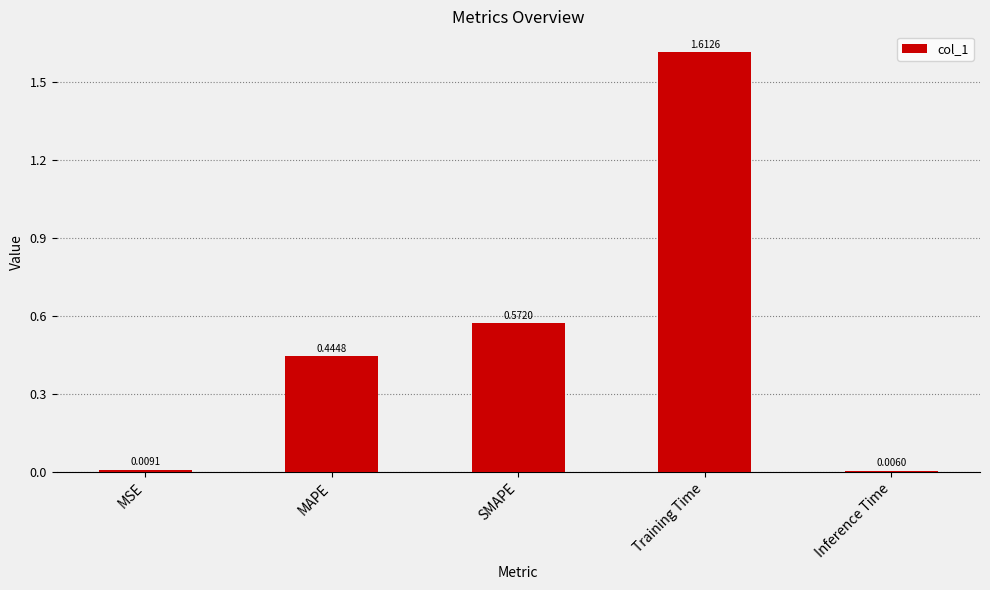

Which label corresponds to the largest value in the chart?

Training Time